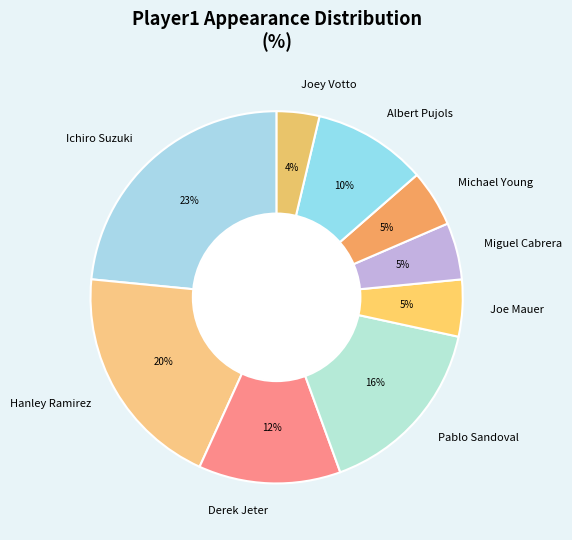

What is the ratio of the value at Hanley Ramirez to the value at Albert Pujols?

2.0